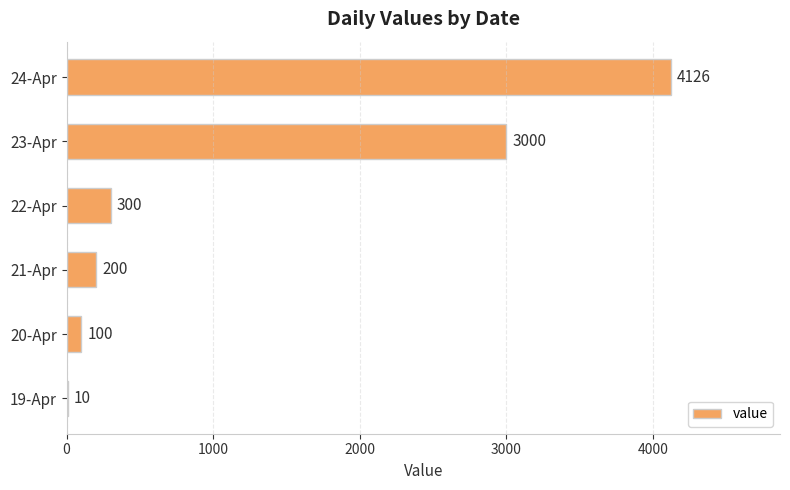

What is the maximum value shown in the chart?

4126